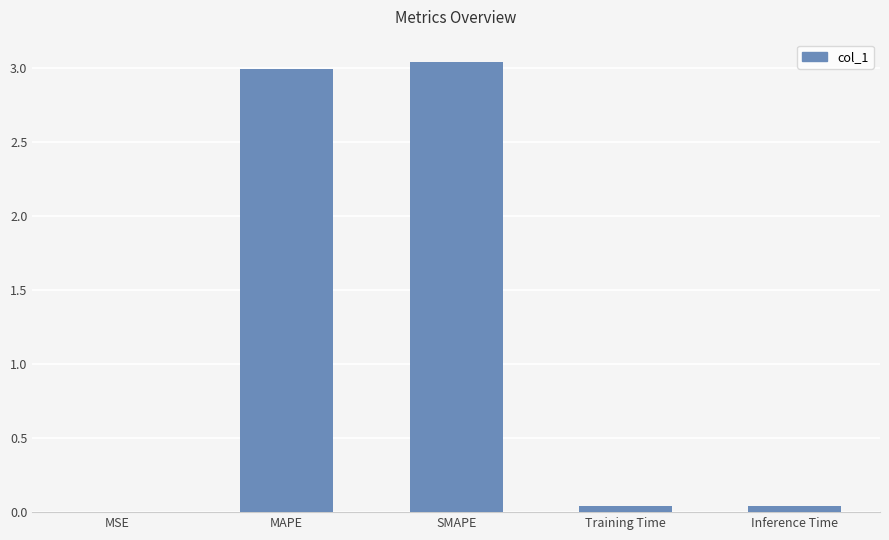

The value at SMAPE is 3.0. True or false?

True